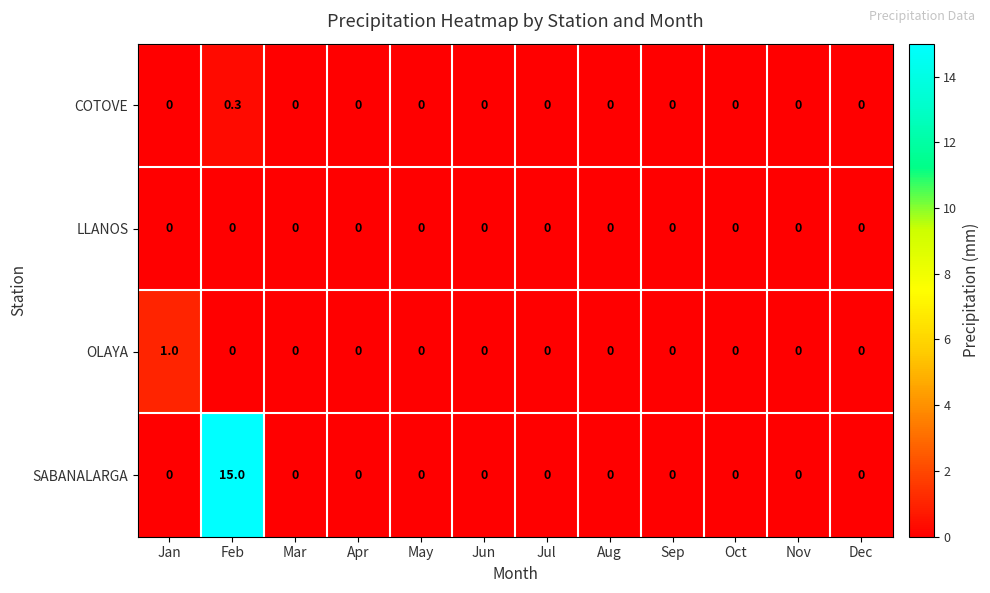

Which series has the largest range (max minus min)?

SABANALARGA